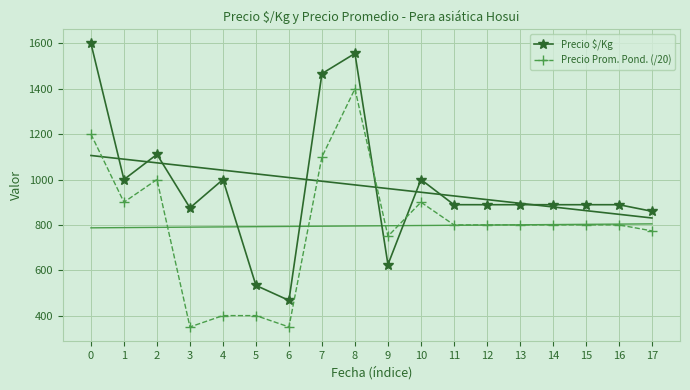

Rank the series by their average value, from lowest to highest.

Precio Prom. Pond. (/20), Precio $/Kg